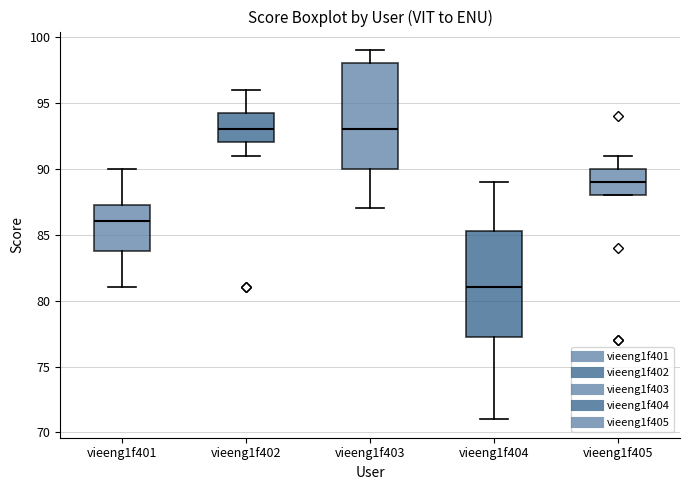

Reading left to right, read every box against the y-axis: the position of its median line, the range the box covers, and the ends of its whiskers. The values are not printed on the chart, so give them approximately, as read against the axis.

vieeng1f401: median 86.0, box 84.0 to 87.5, whiskers 81.0 to 90.0
vieeng1f402: median 93.0, box 92.0 to 94.5, whiskers 91.0 to 96.0
vieeng1f403: median 93.0, box 90.0 to 98.0, whiskers 87.0 to 99.0
vieeng1f404: median 81.0, box 77.5 to 85.5, whiskers 71.0 to 89.0
vieeng1f405: median 89.0, box 88.0 to 90.0, whiskers 88.0 to 91.0